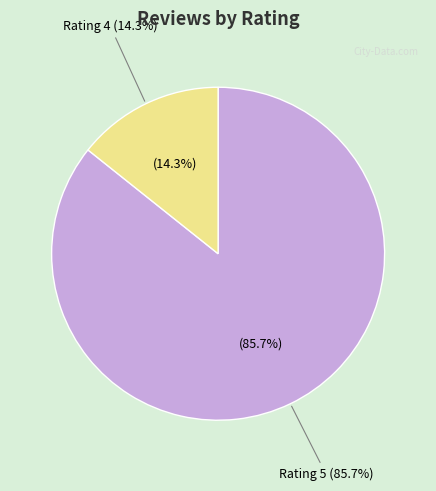

Which slice is the largest?

Rating 5